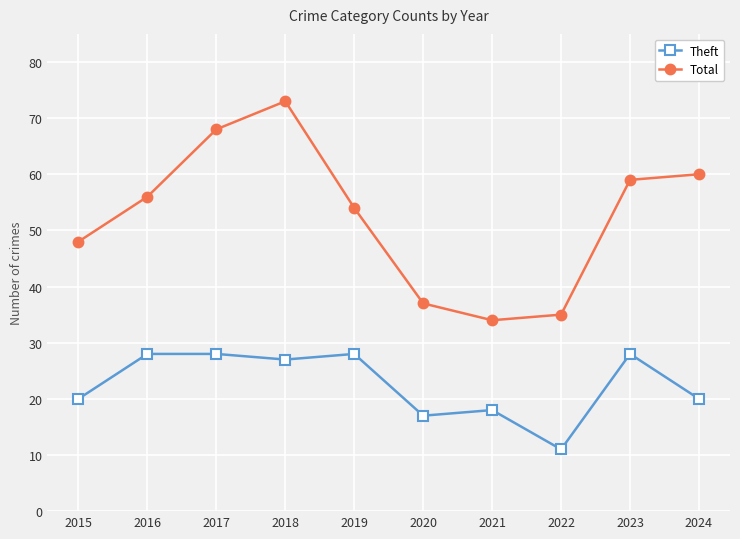

At which category is the sum across all series the highest?

2018